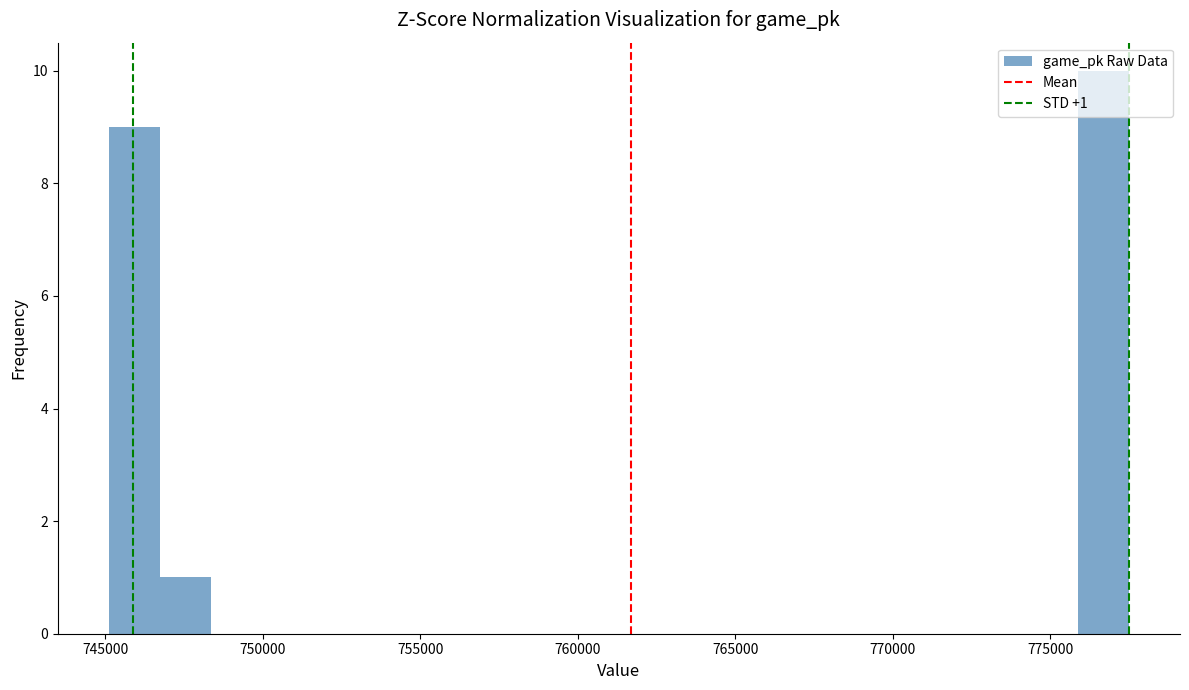

Read against the x-axis, roughly where is the centre of the tallest bar?

776500